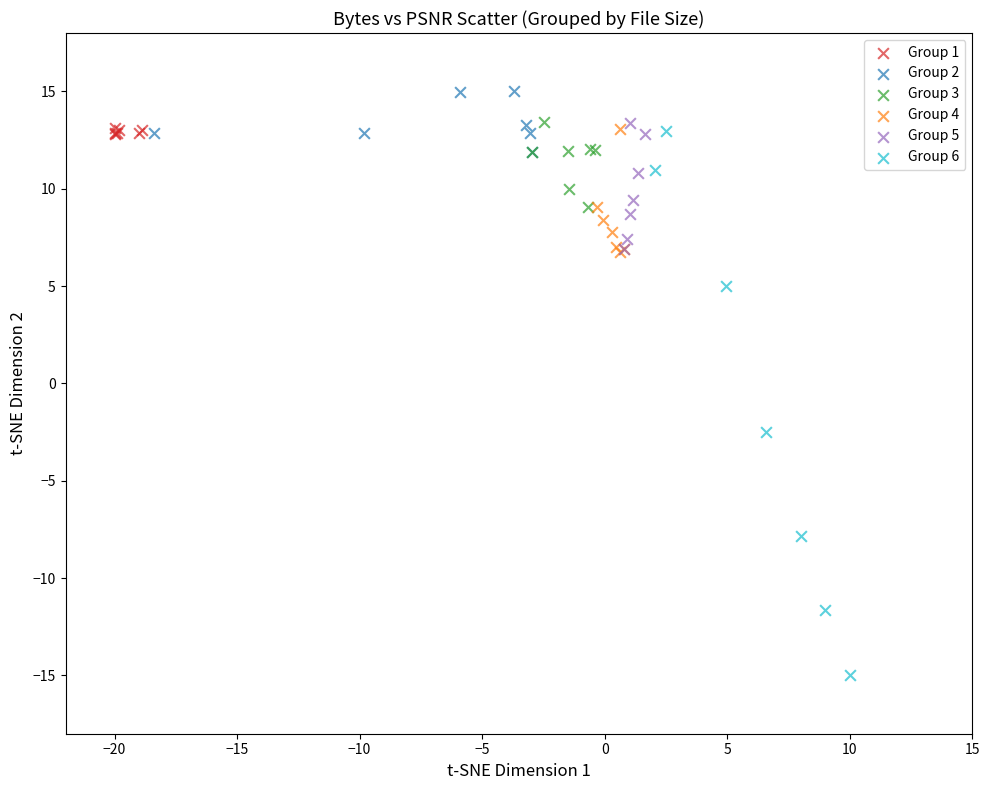

Which series contains the lowest Y value?

Group 6